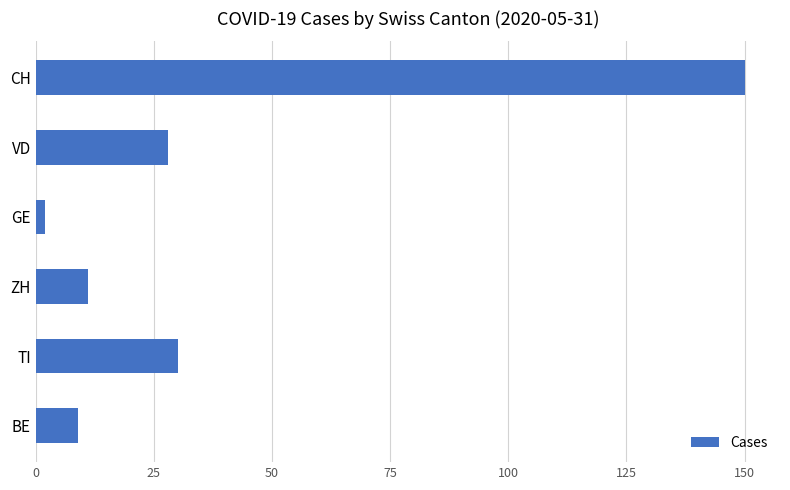

What is the difference between the maximum and minimum values?

148